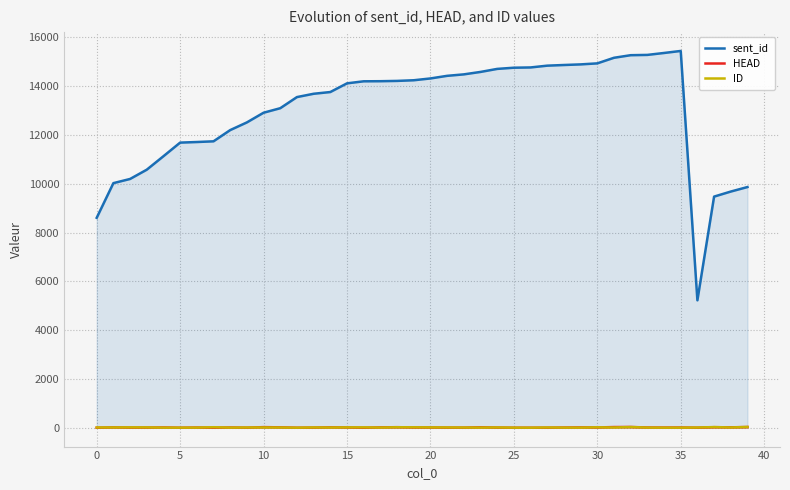

Which series has the largest total across all categories?

sent_id